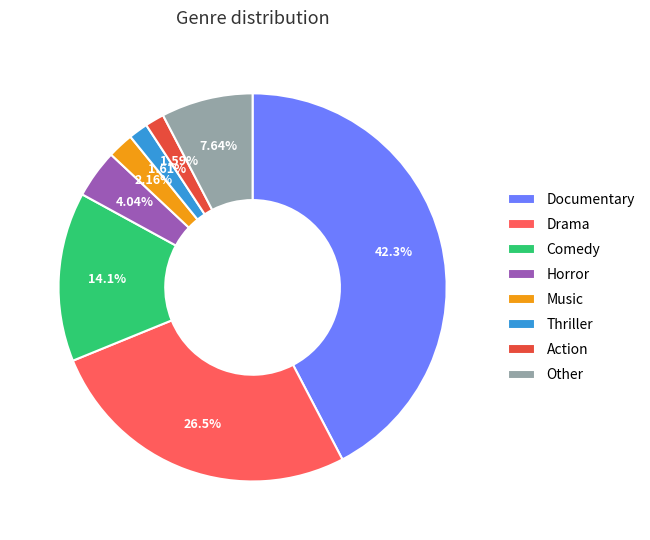

Does any single category account for the majority?

No